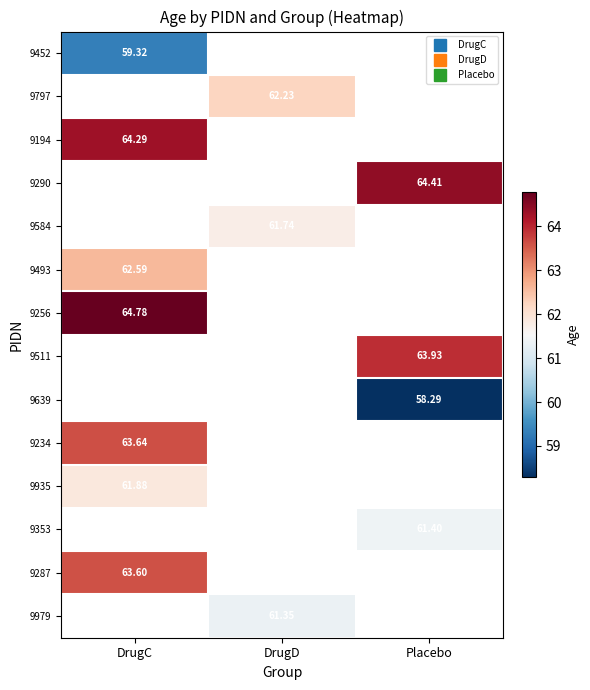

What is the maximum value for 9287?

63.6